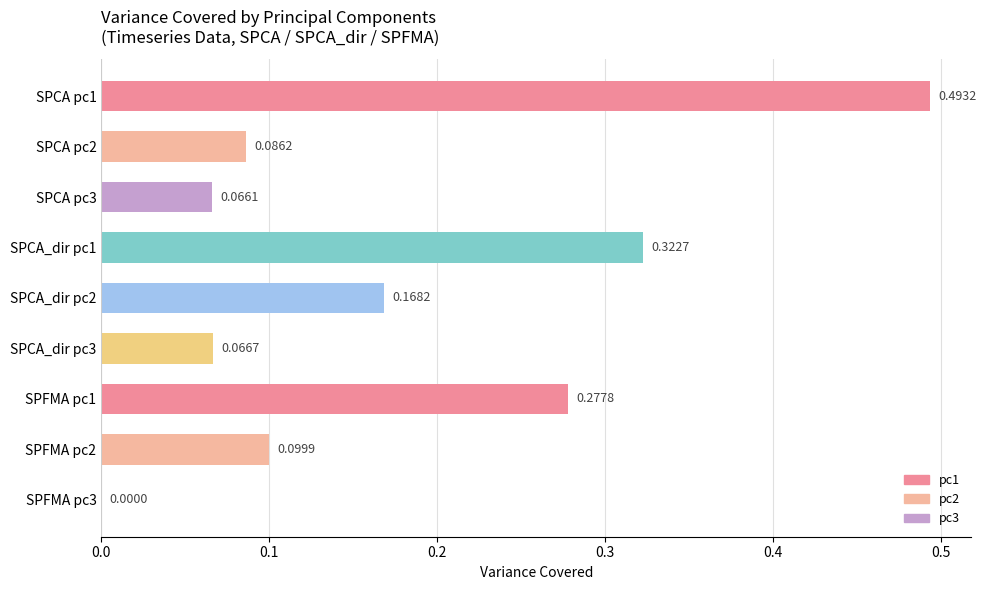

What is the sum of the values at SPCA pc1 and SPCA_dir pc3?

0.6